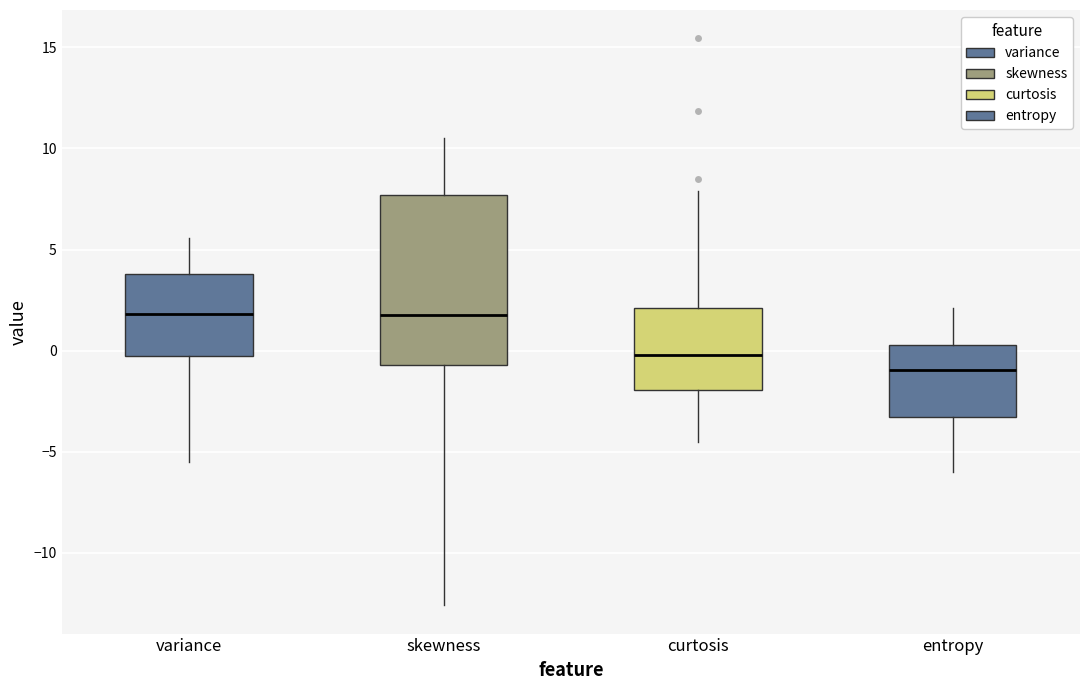

Reading left to right, read every box against the y-axis: the position of its median line, the range the box covers, and the ends of its whiskers. The values are not printed on the chart, so give them approximately, as read against the axis.

variance: median 2.0, box 0.0 to 4.0, whiskers -5.5 to 5.5
skewness: median 2.0, box -0.5 to 7.5, whiskers -12.5 to 10.5
curtosis: median 0.0, box -2.0 to 2.0, whiskers -4.5 to 8.0
entropy: median -1.0, box -3.5 to 0.5, whiskers -6.0 to 2.0